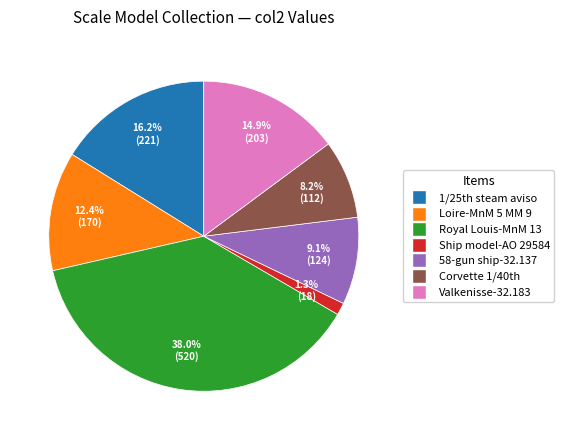

To the nearest percent, what is the difference between the largest and smallest slice percentages?

37%